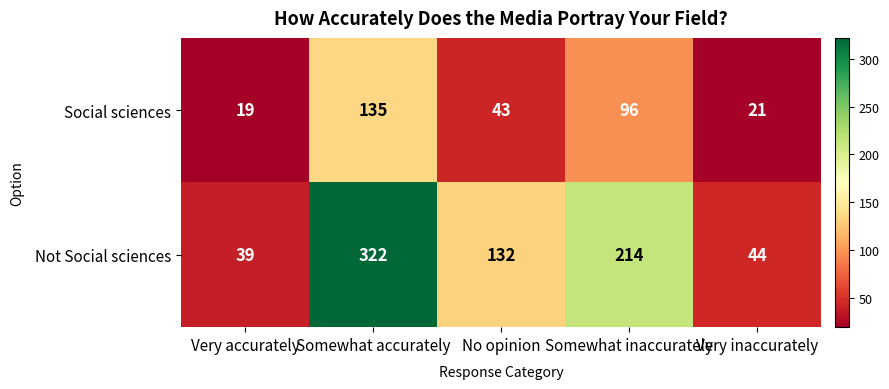

Reading right to left, list all the values displayed in this chart.

Social sciences: 21	96	43	135	19
Not Social sciences: 44	214	132	322	39